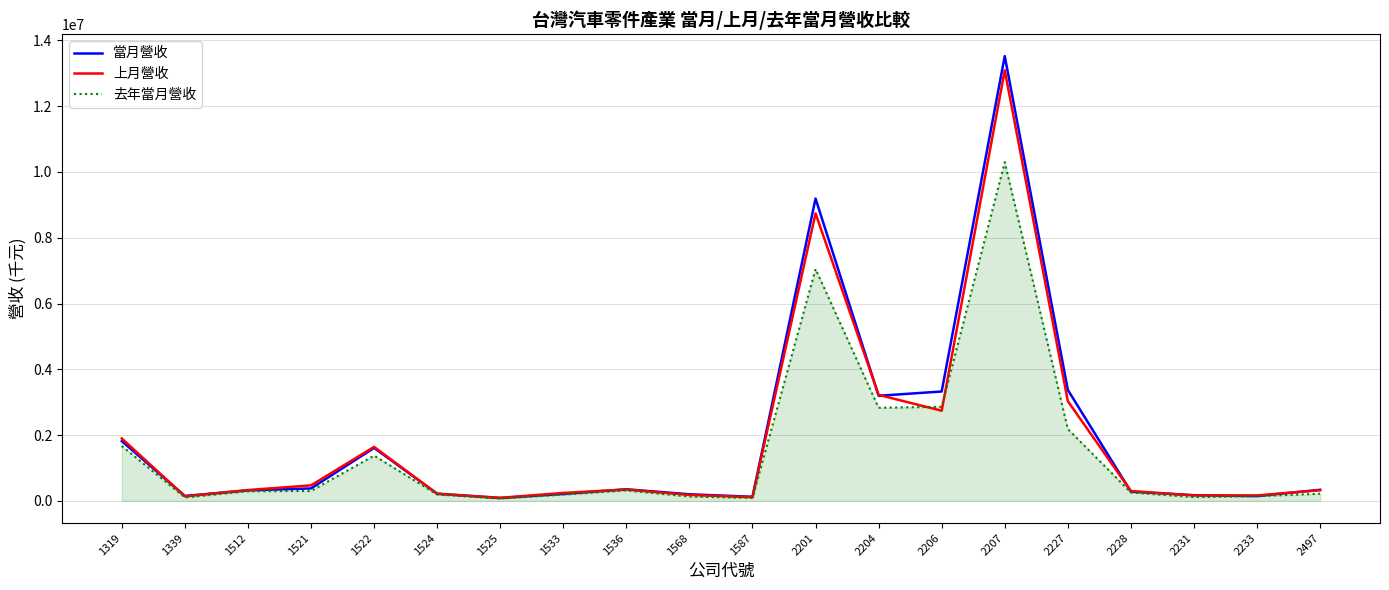

What is the maximum value shown in the chart?

13523817